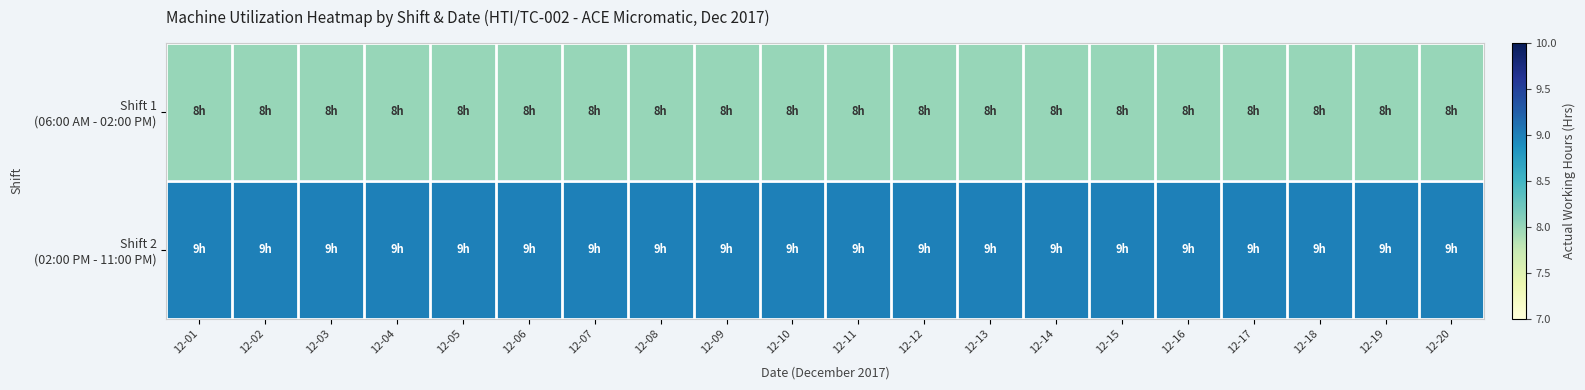

How many series are shown in this chart?

2